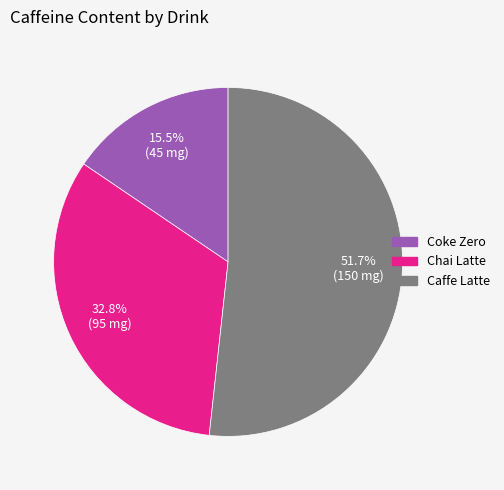

Is the sum of Caffe Latte and Coke Zero greater than half?

Yes